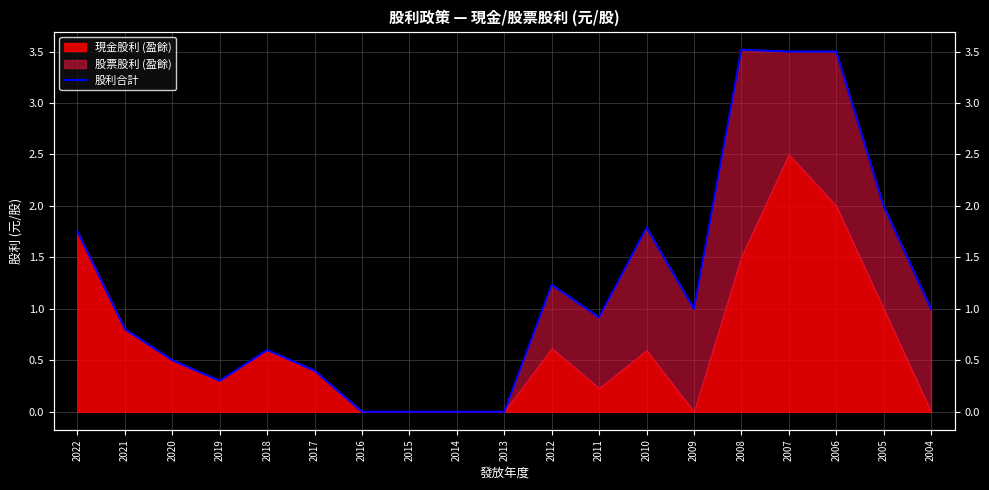

Rank the categories by value from lowest to highest.

2016, 2015, 2014, 2013, 2019, 2017, 2020, 2018, 2021, 2011, 2009, 2004, 2012, 2022, 2010, 2005, 2007, 2006, 2008